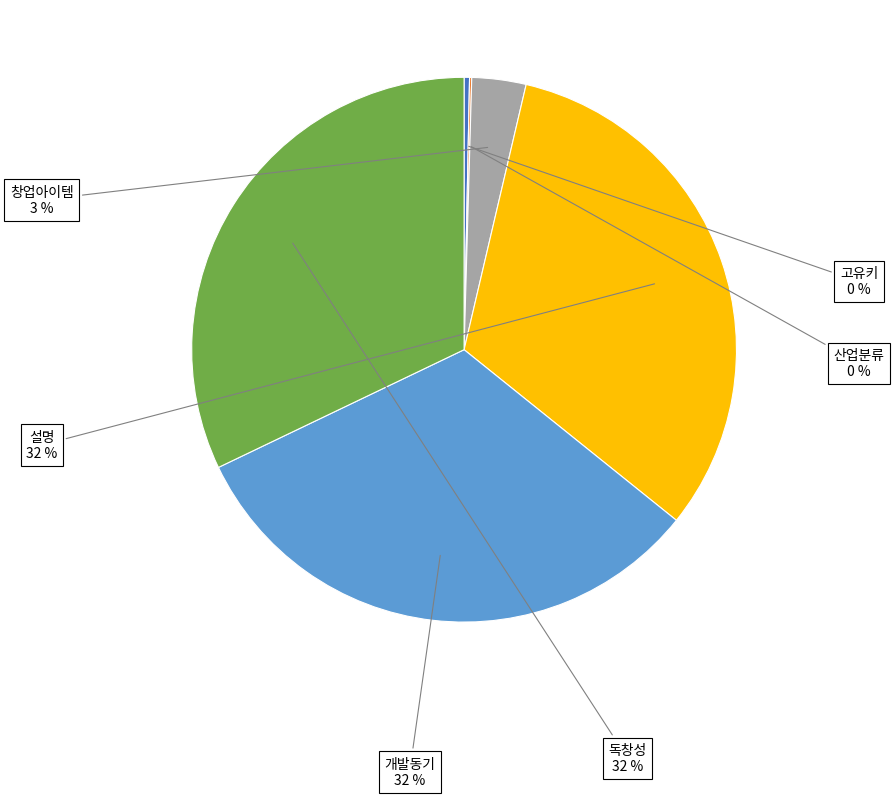

Which has a higher value, 고유키 or 독창성?

독창성